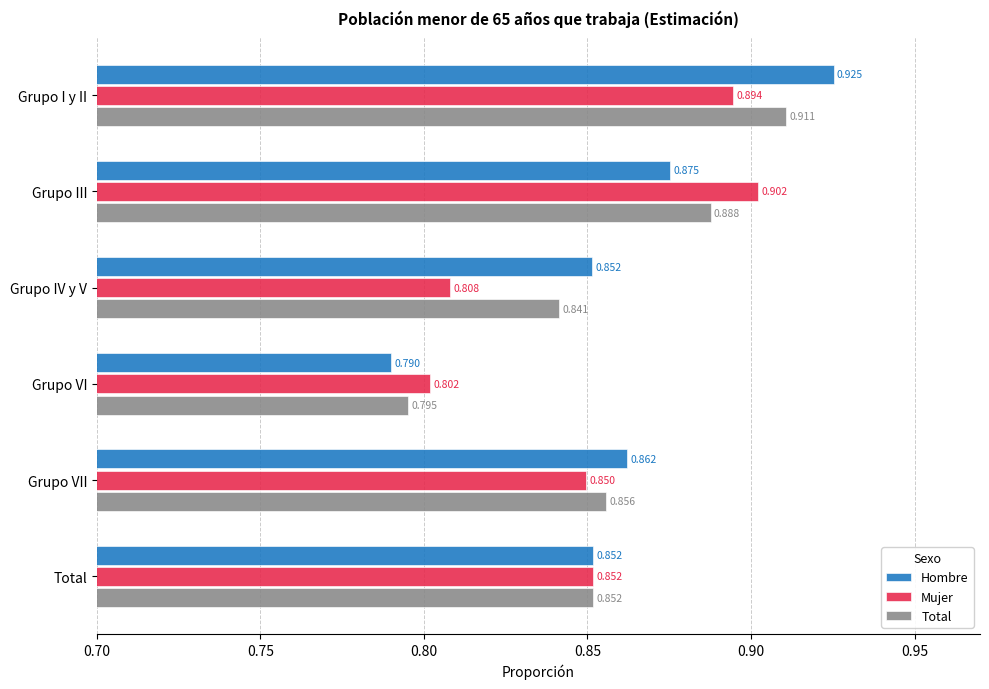

Rank the categories by Mujer value from lowest to highest.

Grupo VI, Grupo IV y V, Grupo VII, Total, Grupo I y II, Grupo III